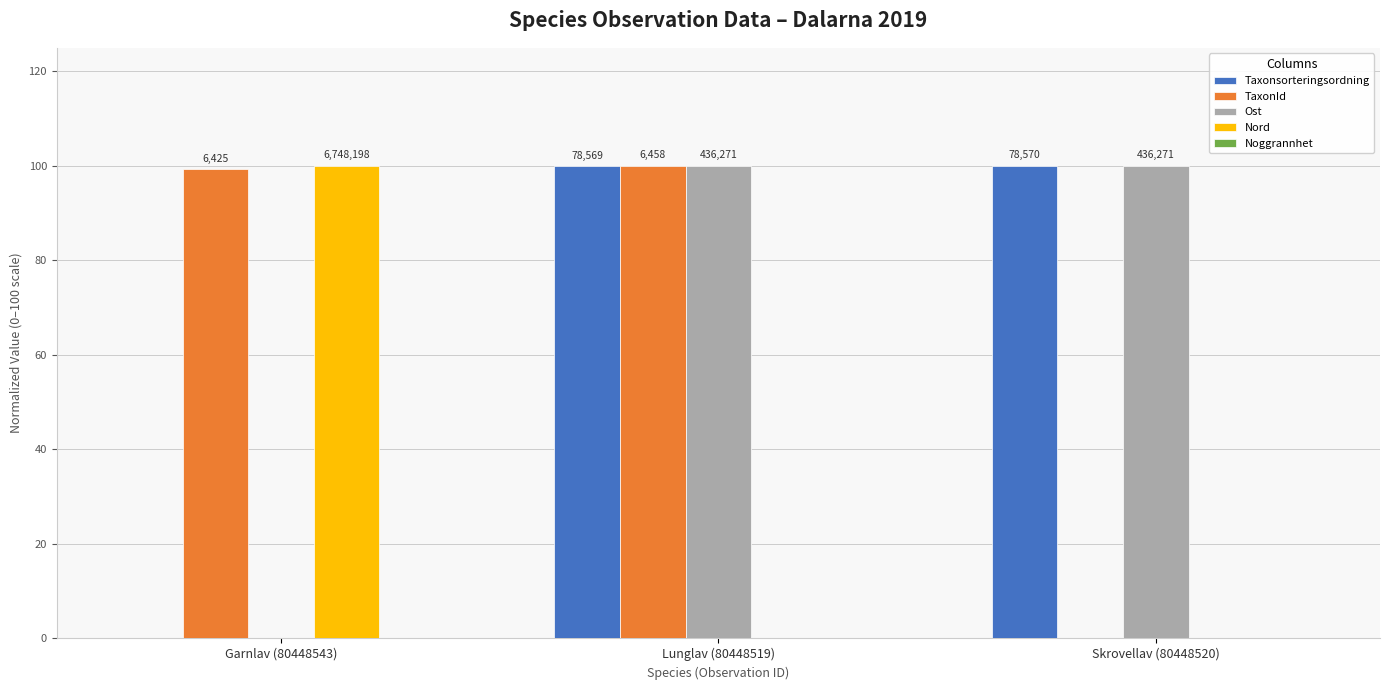

Where is Taxonsorteringsordning nearest to the value 50?

Lunglav (80448519)